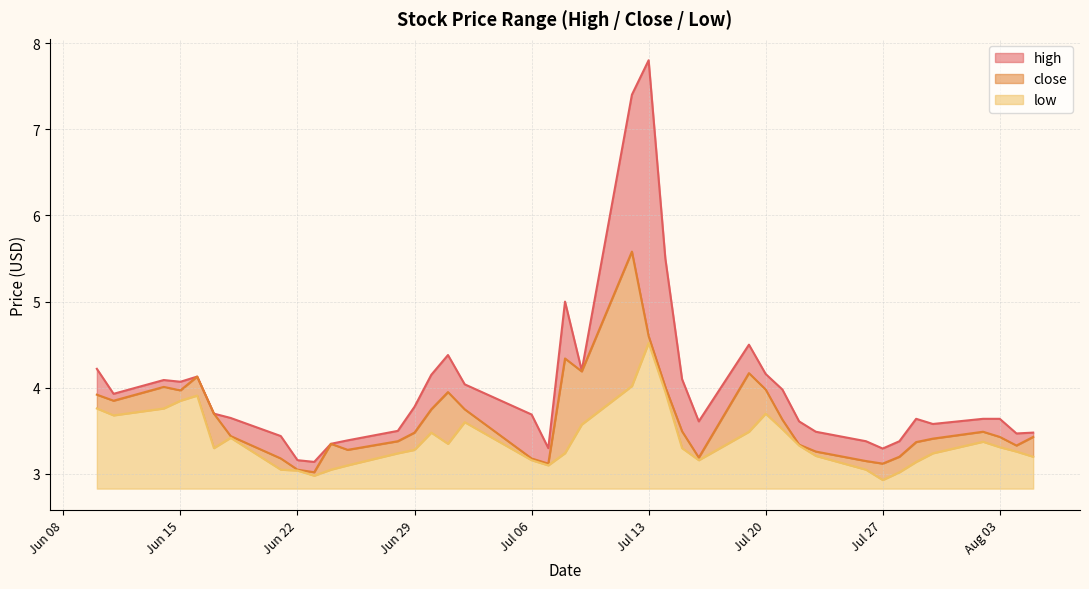

What is the difference between the maximum and minimum values in the high series?

4.7